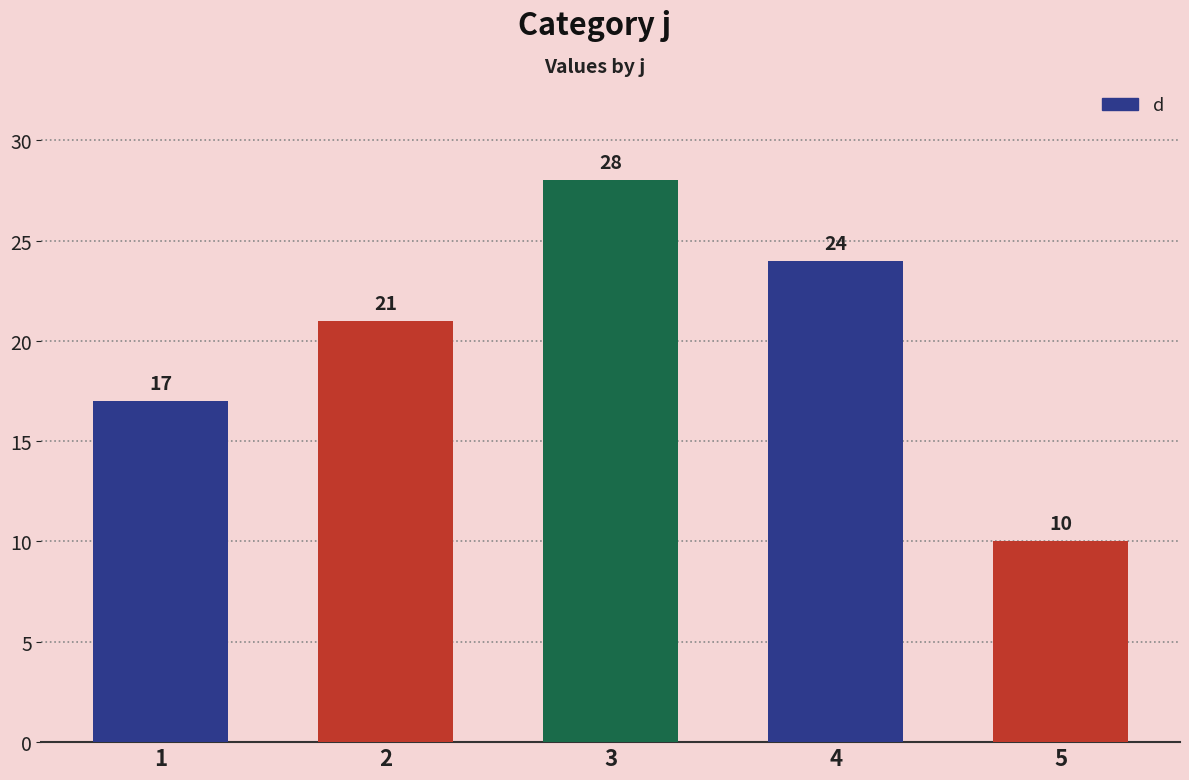

List the labels in order of value, smallest first.

5, 1, 2, 4, 3